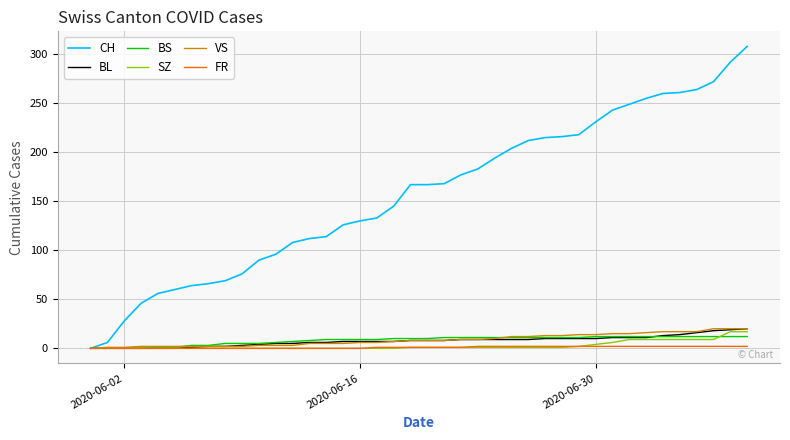

What is the greatest value displayed?

308